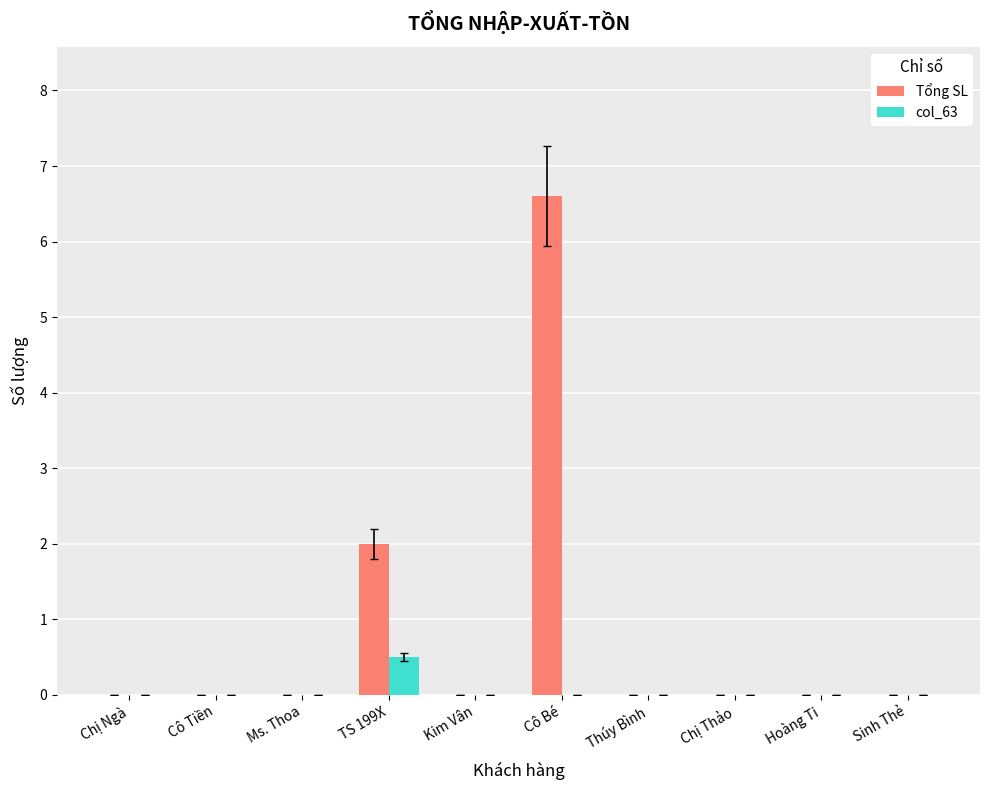

Reading left to right, what are all the values shown in this chart?

Tổng SL: 0.0	0.0	0.0	2.0	0.0	6.6	0.0	0.0	0.0	0.0
col_63: 0.0	0.0	0.0	0.5	0.0	0.0	0.0	0.0	0.0	0.0